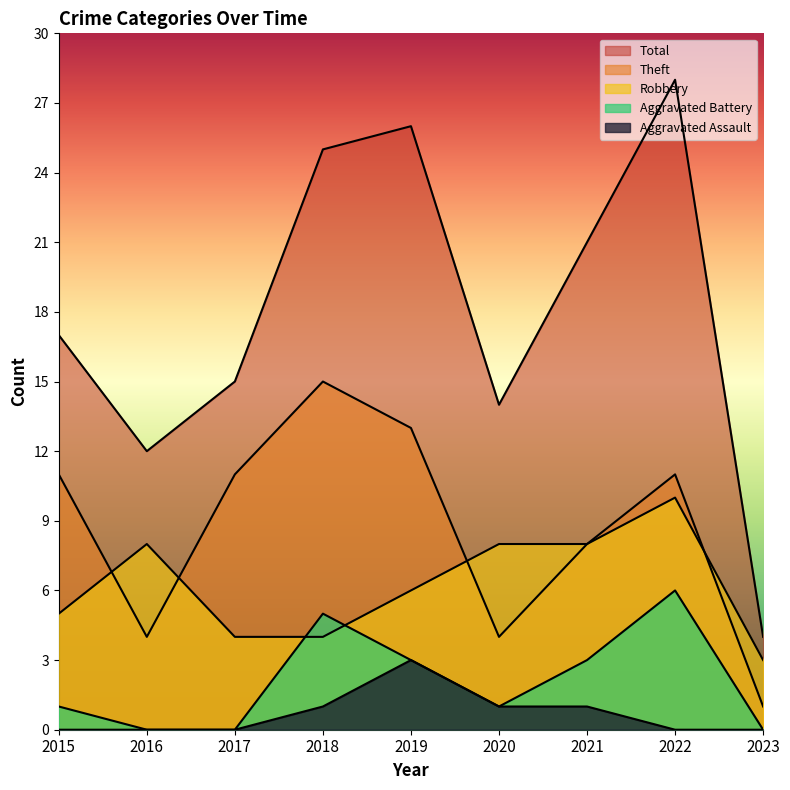

True or false: Robbery and Total cross at least once.

False